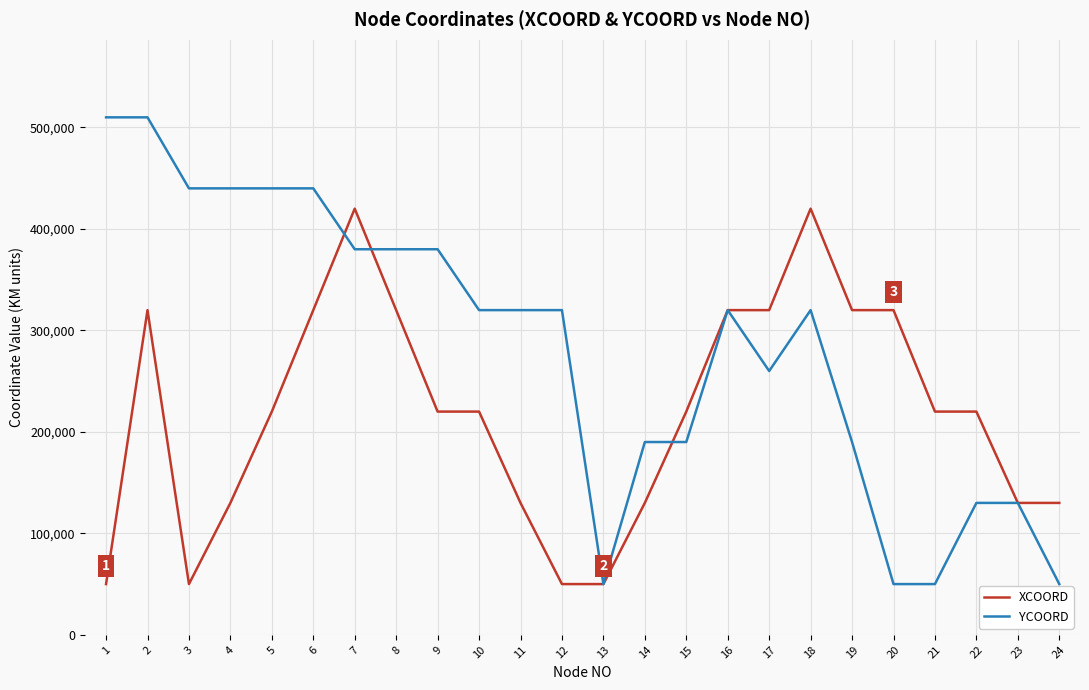

Is this an area chart (filled region under the line)?

No